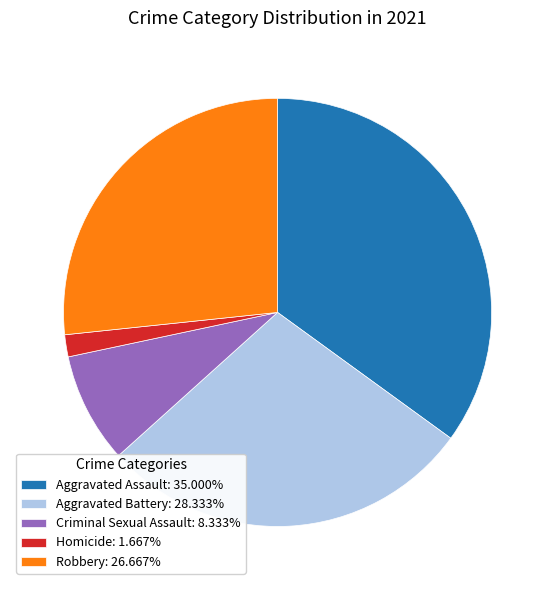

Does Criminal Sexual Assault: 8.333% represent more than half of the total?

No